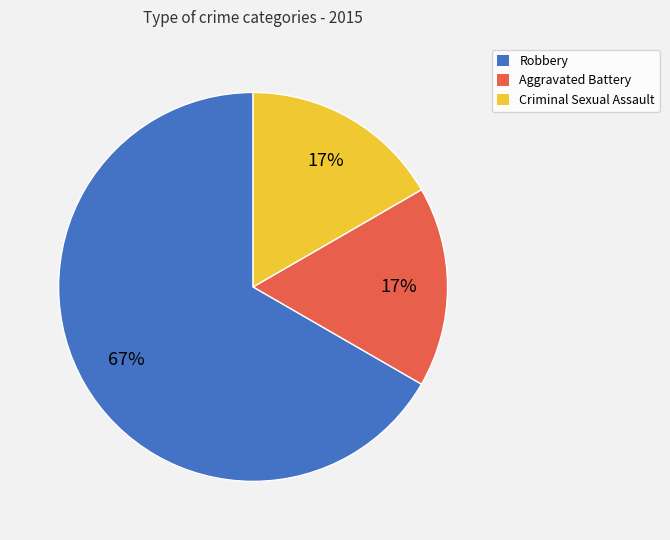

Which slice is the largest?

Robbery